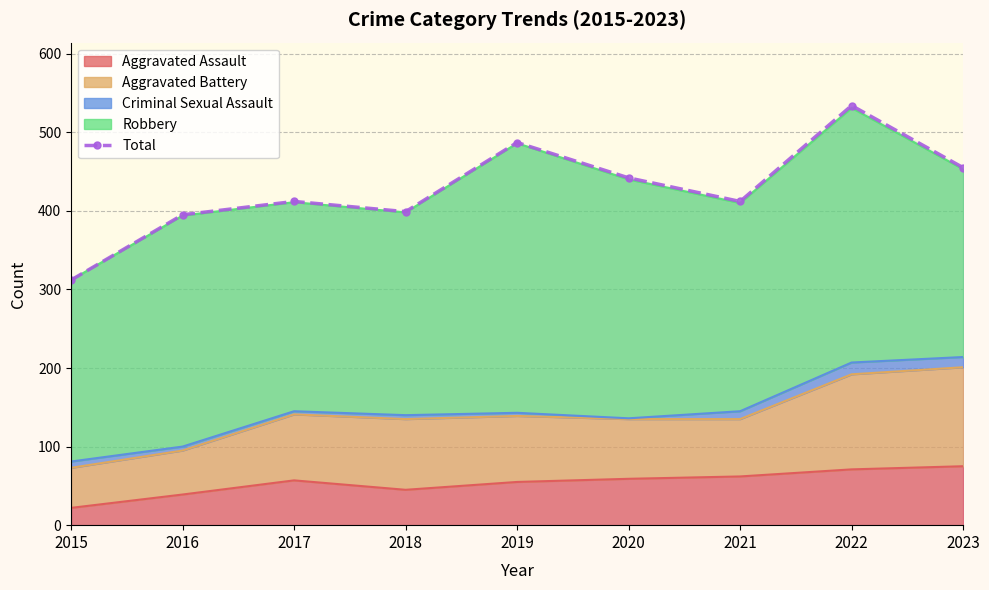

True or false: the data shows 487 at 2019.

True